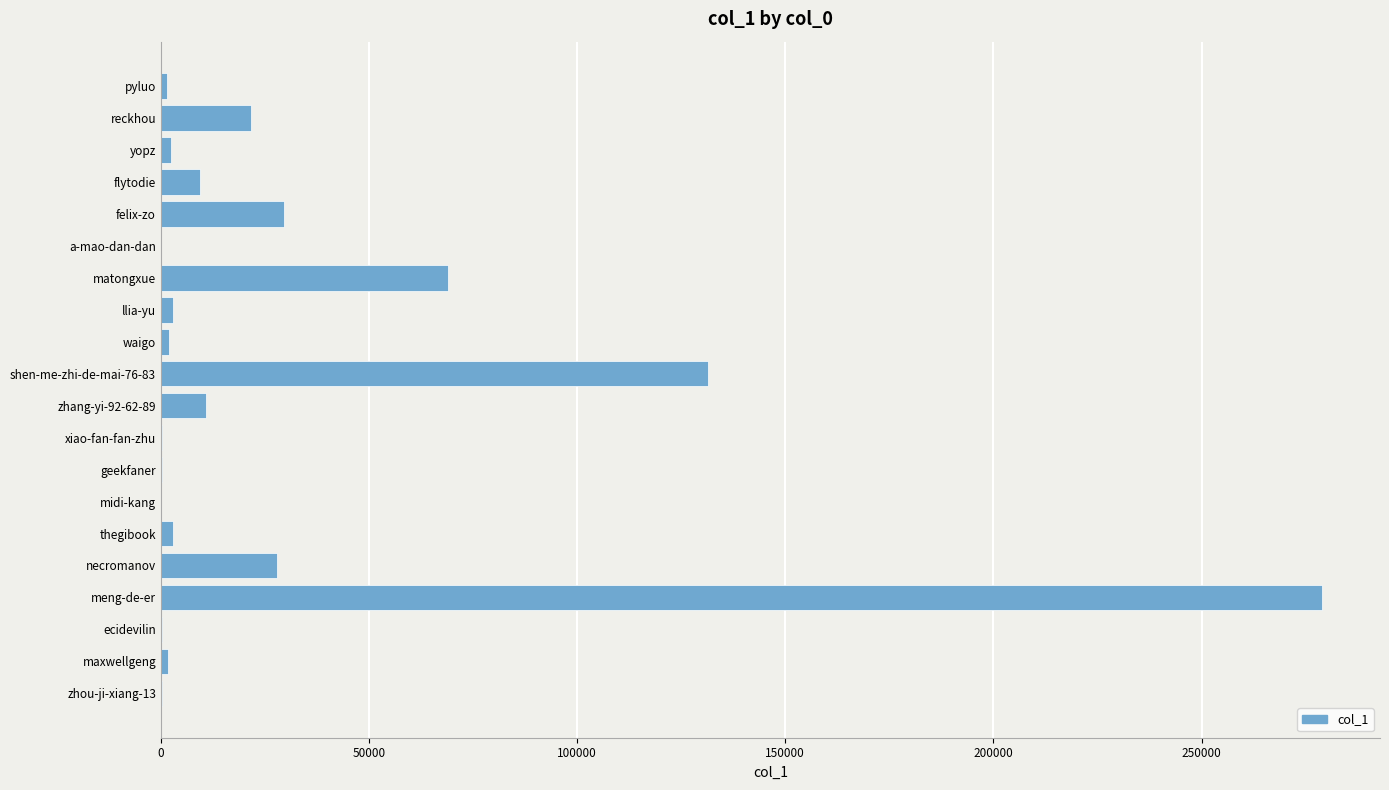

Which has a higher value, matongxue or zhou-ji-xiang-13?

matongxue